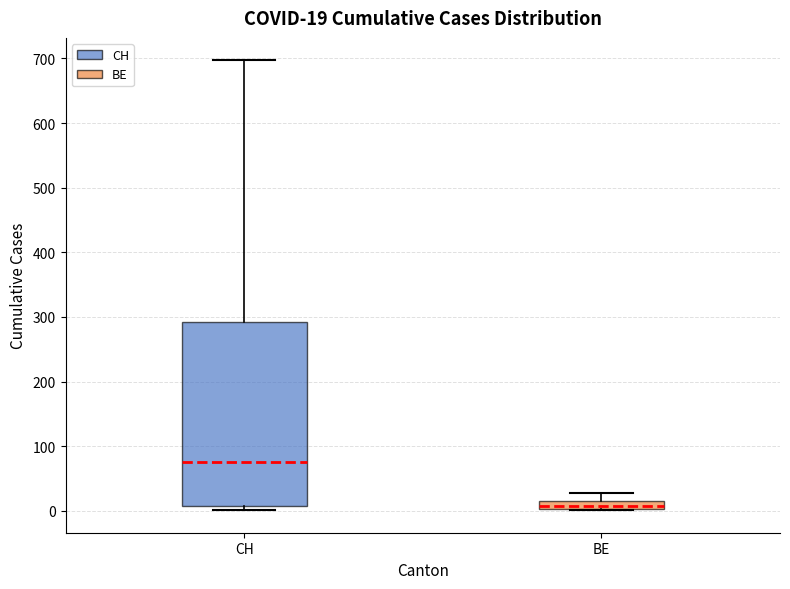

Which box's median line is the highest?

CH